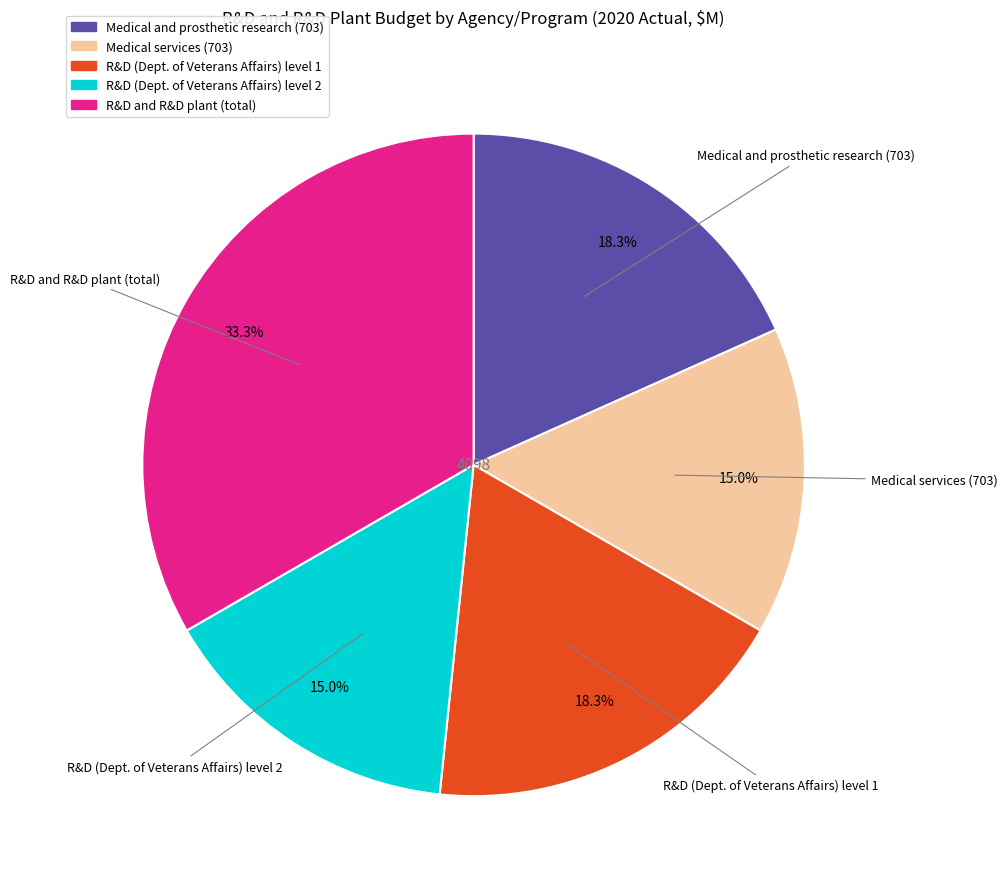

Is there a majority slice in this chart?

No